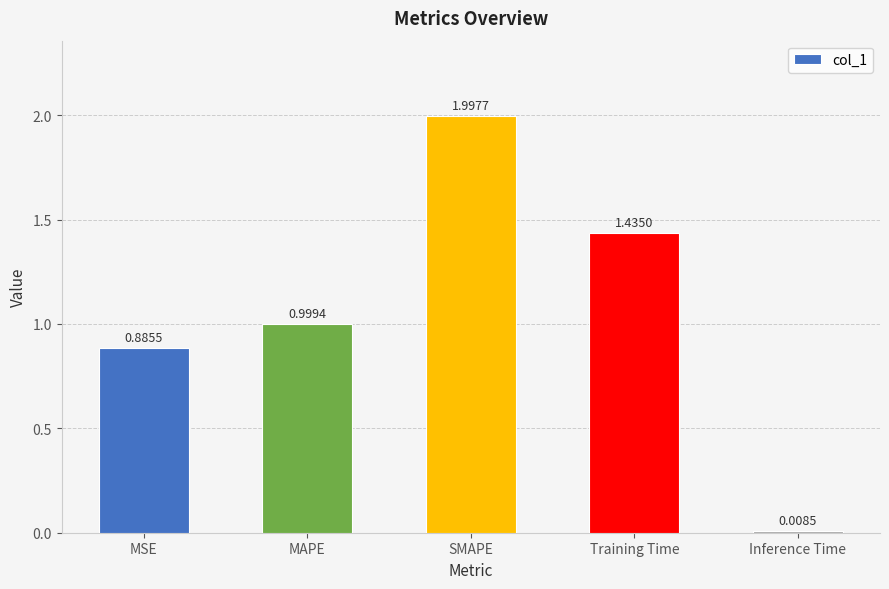

What is the change in value from Training Time to Inference Time?

-1.4